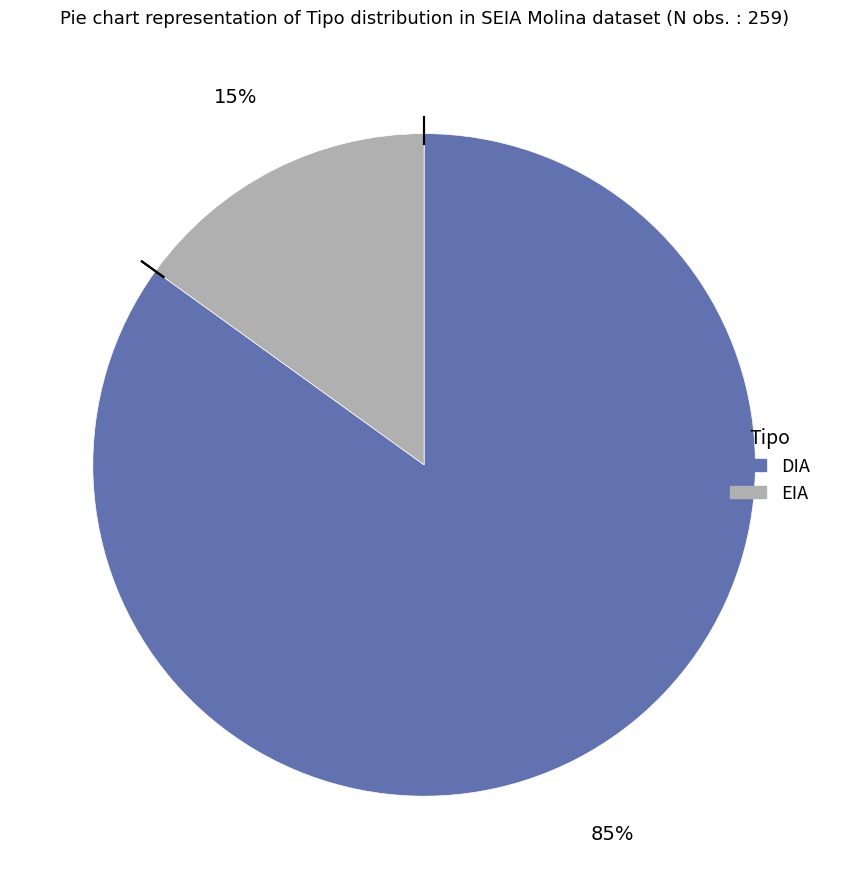

Combined, do DIA and EIA account for over 50%?

Yes